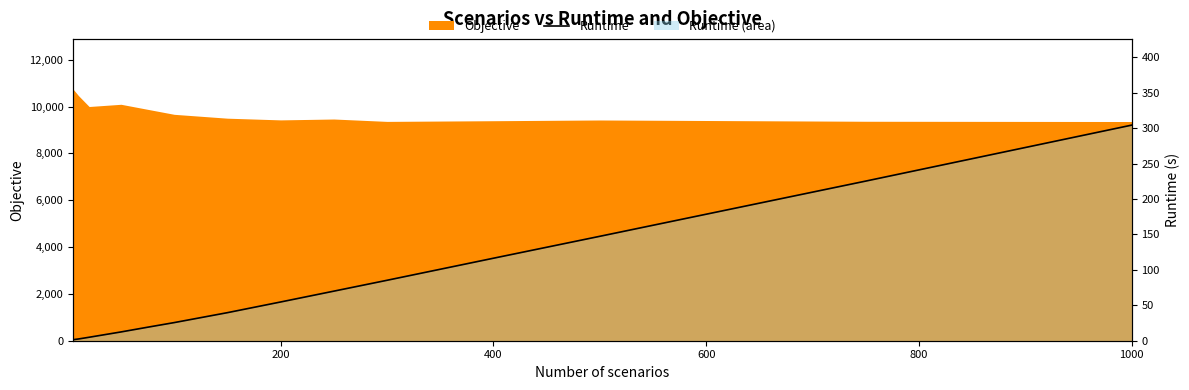

How many data points are above 54?

7